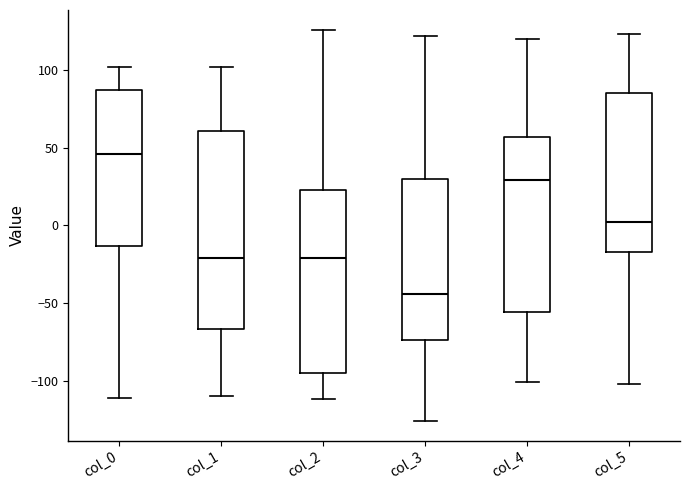

Which box has the lowest median line?

col_3